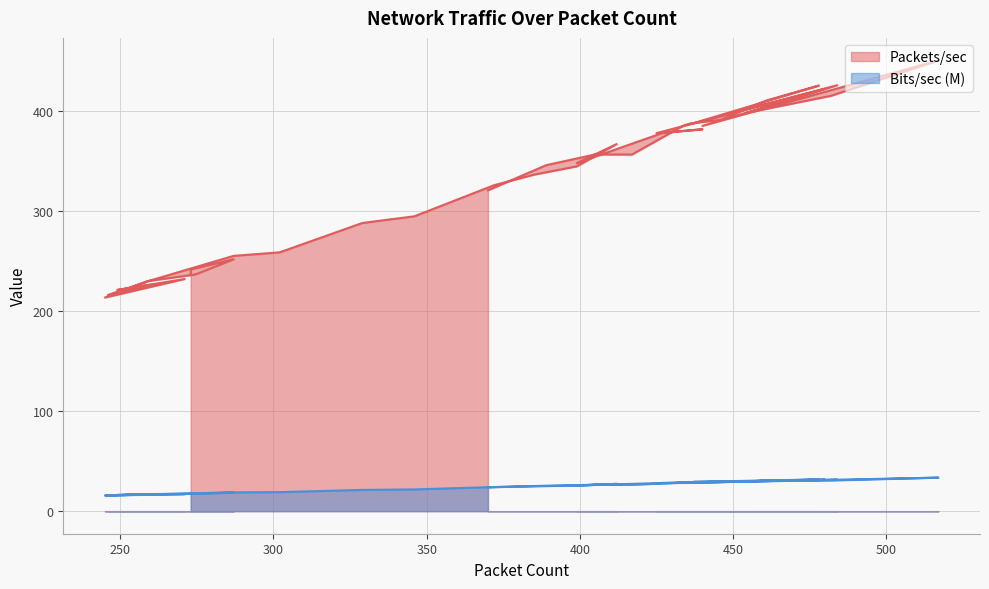

Where is the first local minimum for Bits/sec (M)?

417